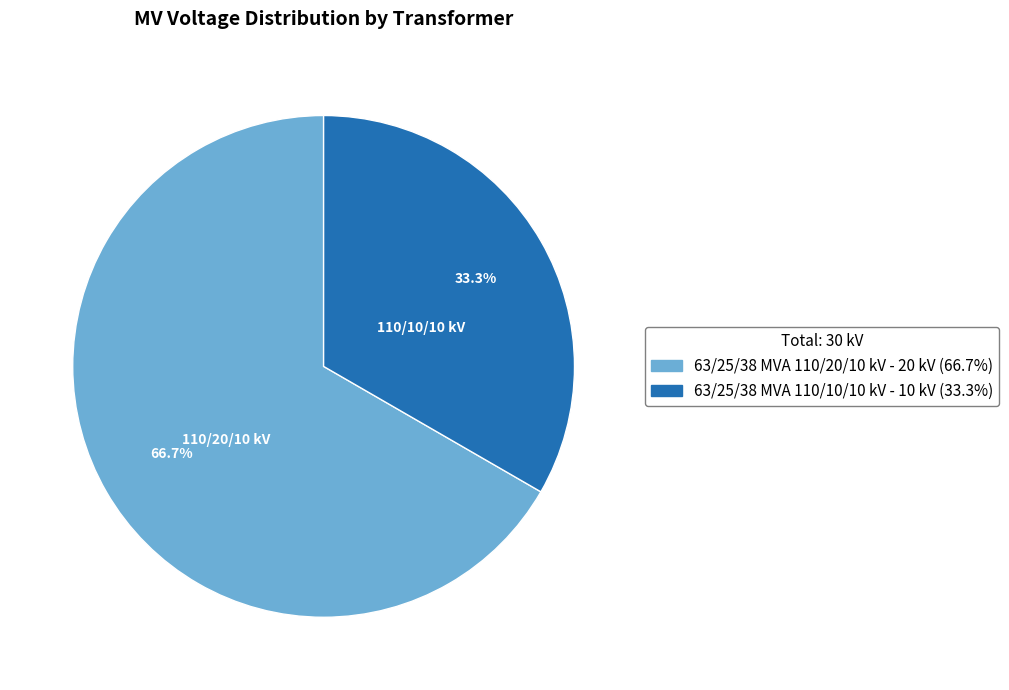

To the nearest percent, what percentage of the pie is 63/25/38 MVA 110/20/10 kV?

67%